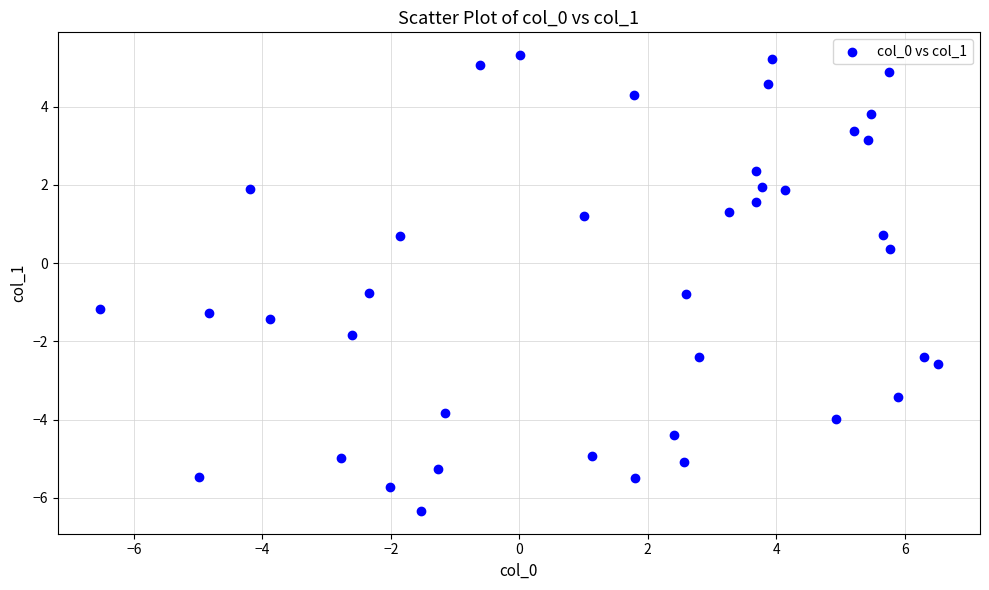

What Y value in the scatter plot is closest to 0?

0.4